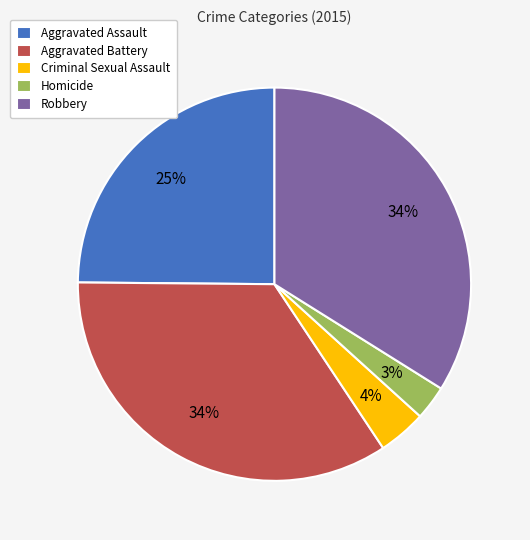

To the nearest percent, what portion does Aggravated Battery represent?

34%